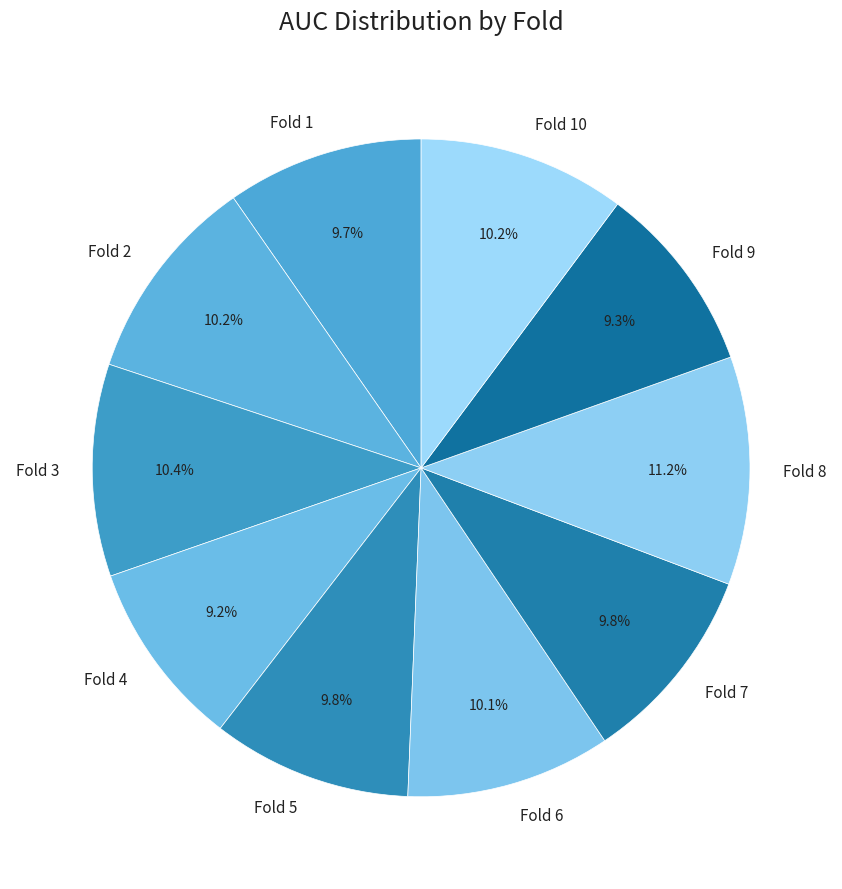

To the nearest percent, what is the combined percentage of Fold 4 and Fold 3?

20%